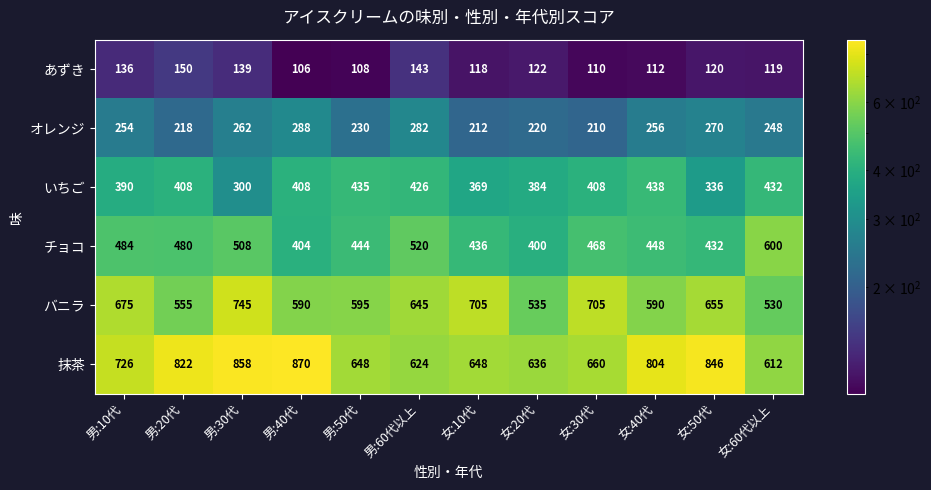

What is the sum of all オレンジ values?

2950